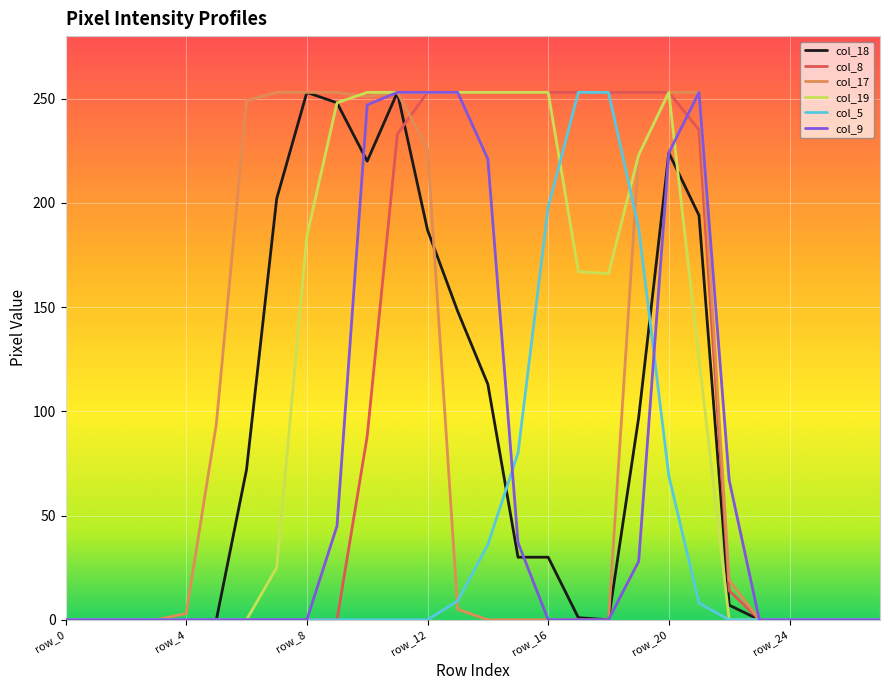

What is the maximum value shown in the chart?

253